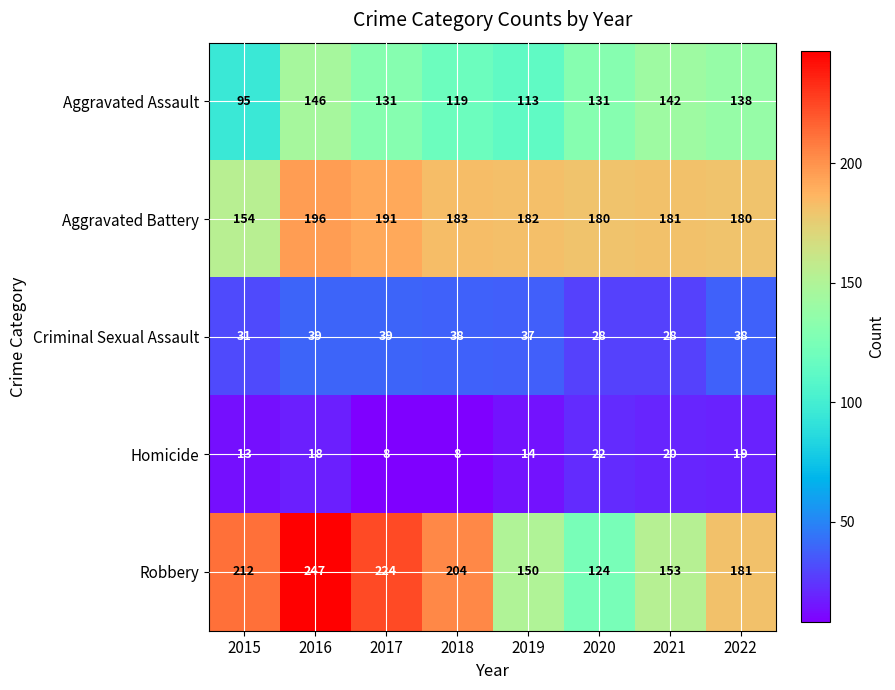

What is the difference between the highest and lowest values at 2021?

161